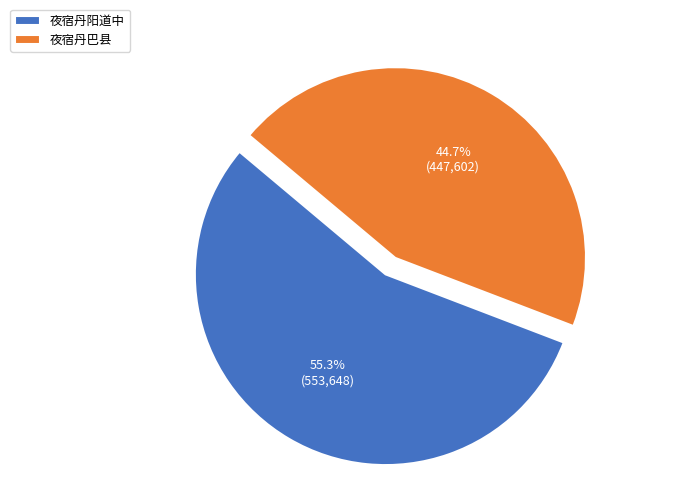

Approximately how many times larger is the value at 夜宿丹阳道中 compared to 夜宿丹巴县?

1.2